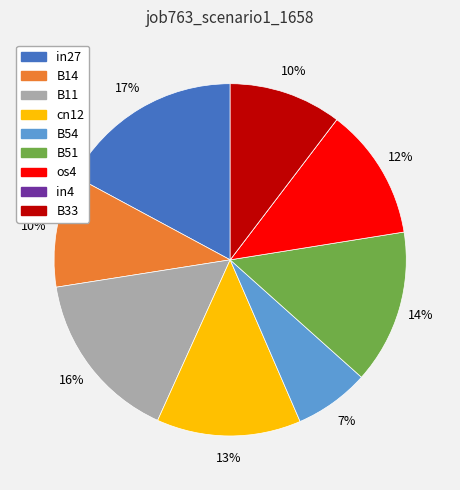

Is there a majority slice in this chart?

No